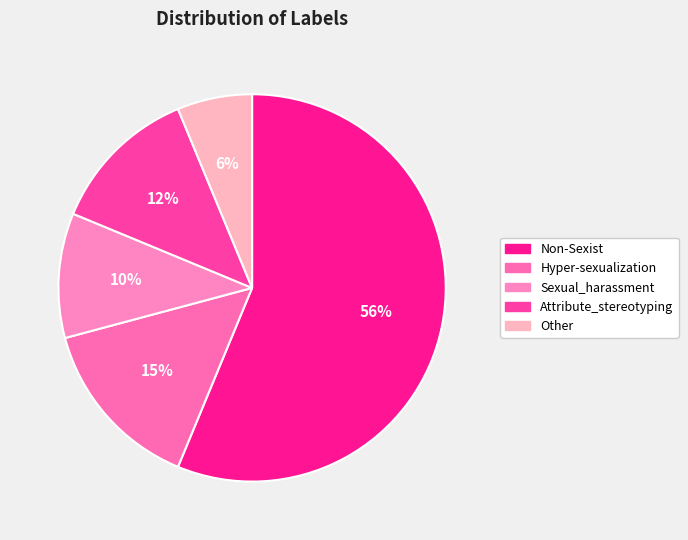

What is the majority slice?

Non-Sexist